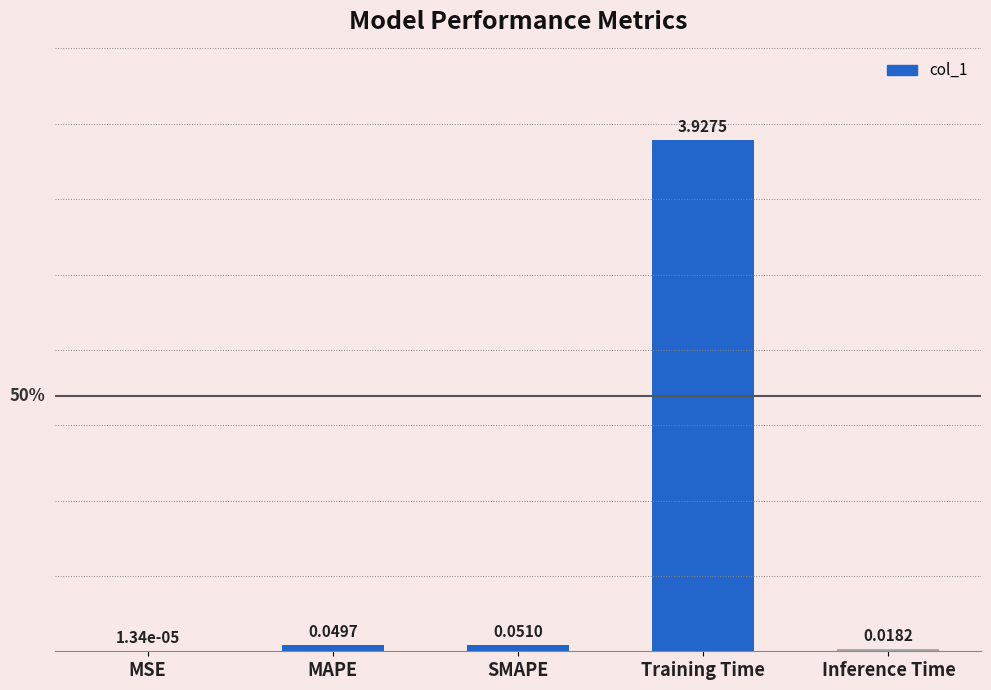

Count the number of categories in the chart.

5